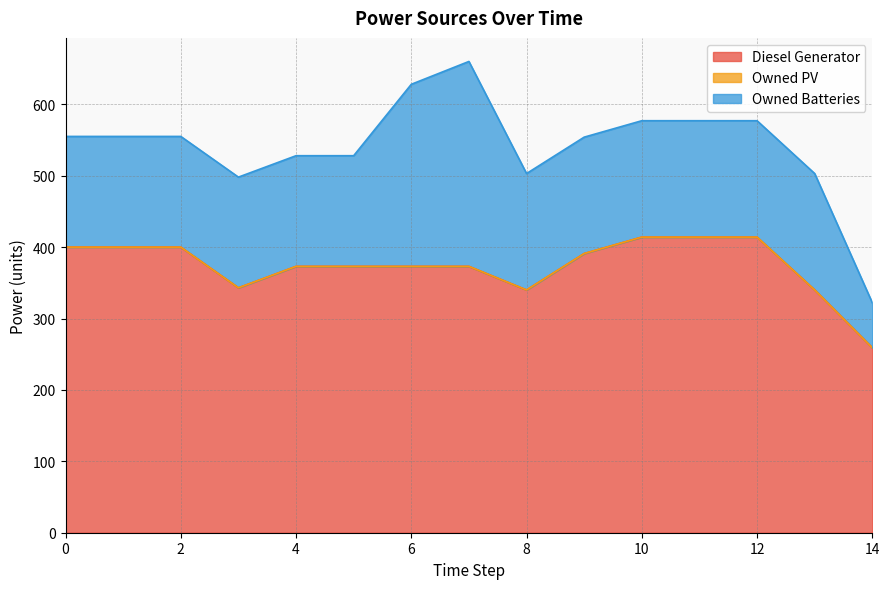

What is the average value of the Diesel Generator series?

374